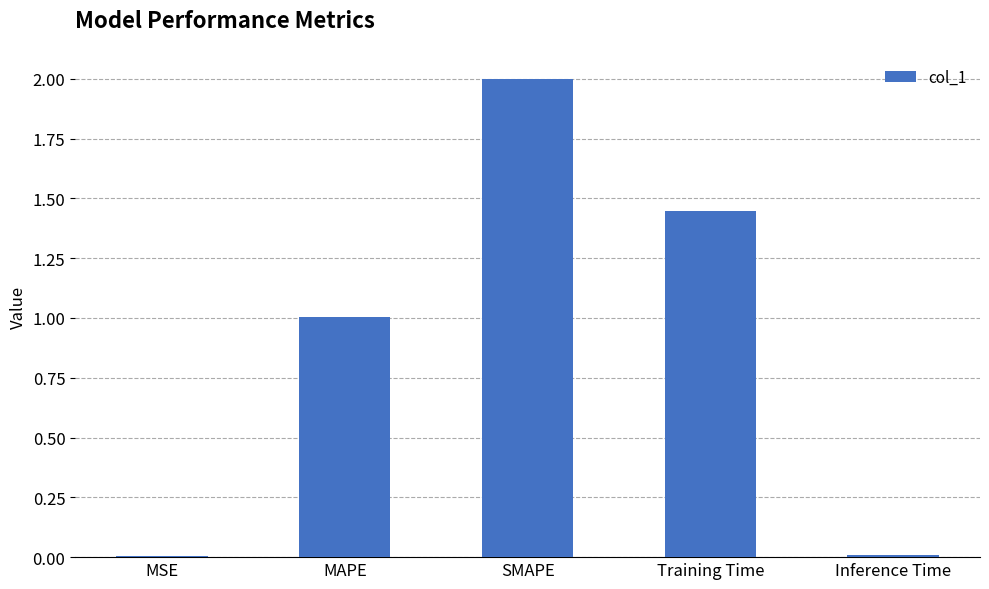

What is the sum of all values?

4.5